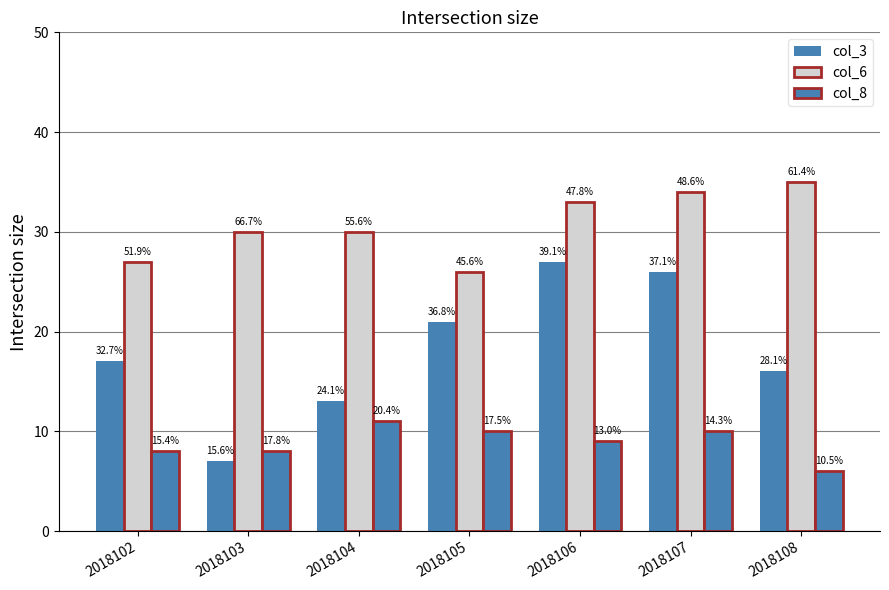

Does the chart contain any negative values?

No